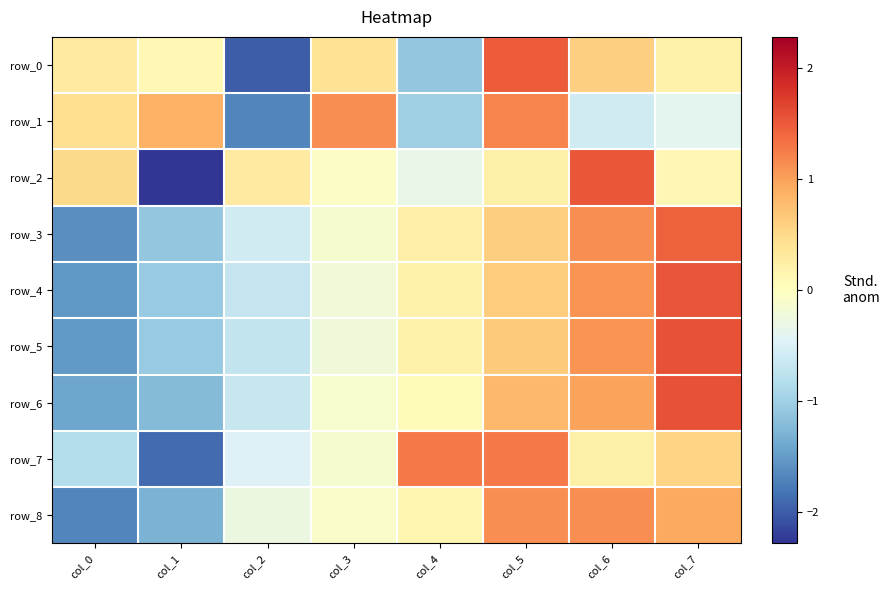

List the series in order of their peak value, lowest first.

row_8, row_1, row_7, row_3, row_0, row_2, row_4, row_6, row_5